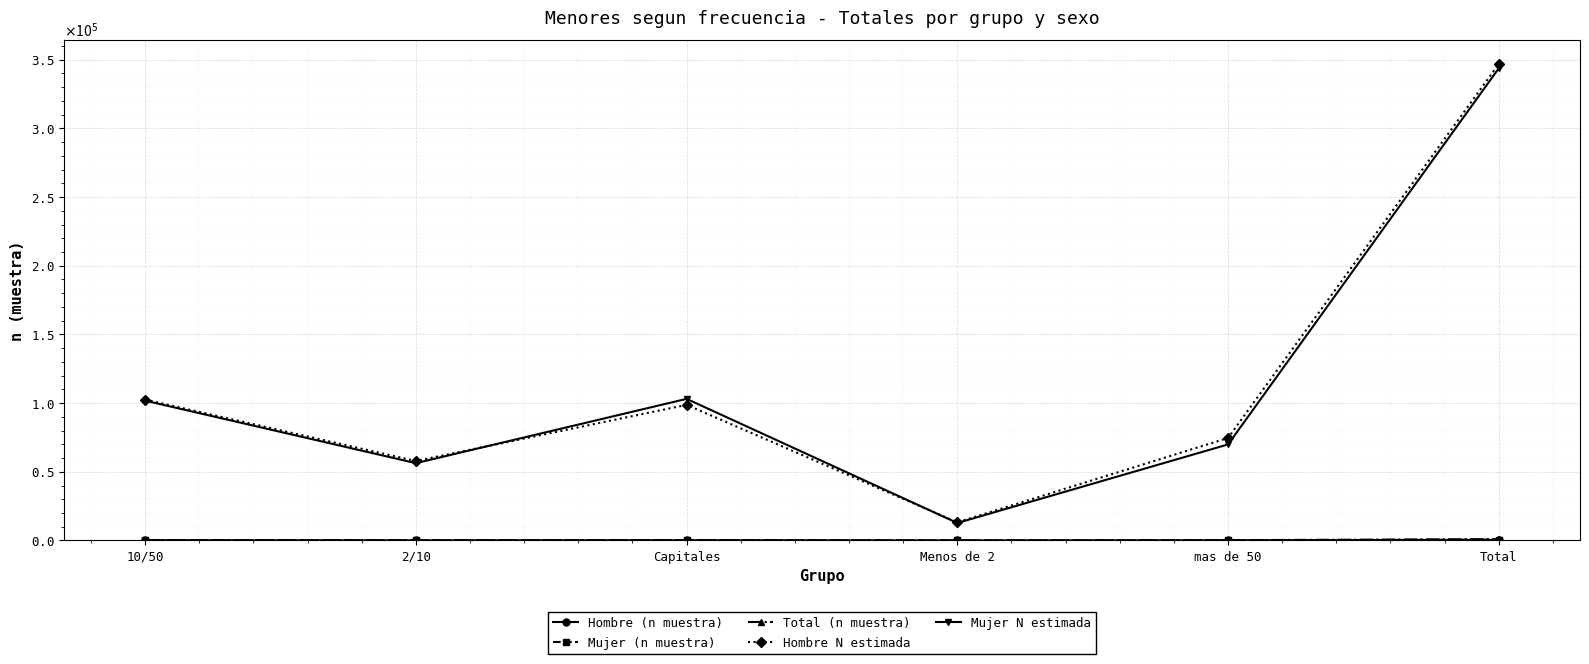

The value of Hombre (n muestra) at 10/50 is 260. True or false?

False